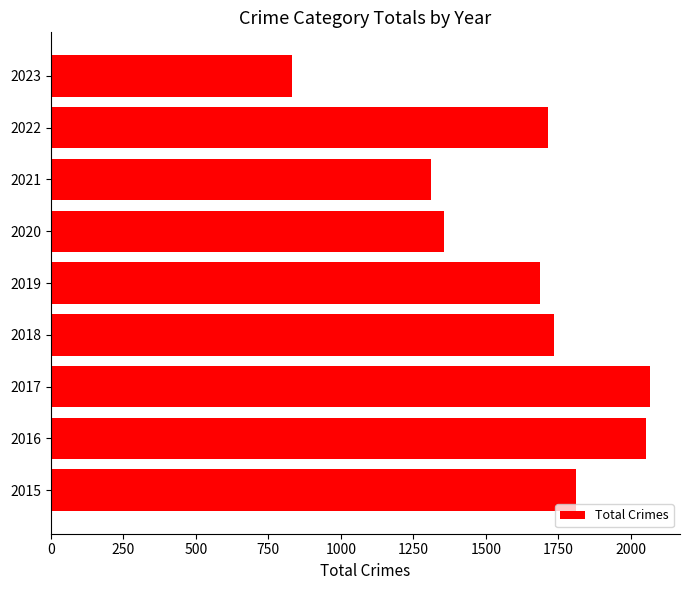

True or false: the data shows 2066 at 2017.

True